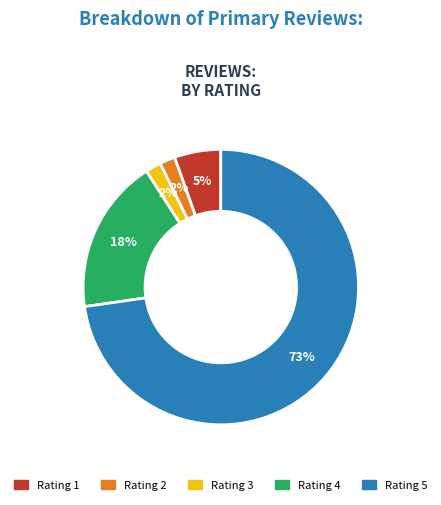

To the nearest percent, what is the difference between the largest and smallest slice percentages?

71%